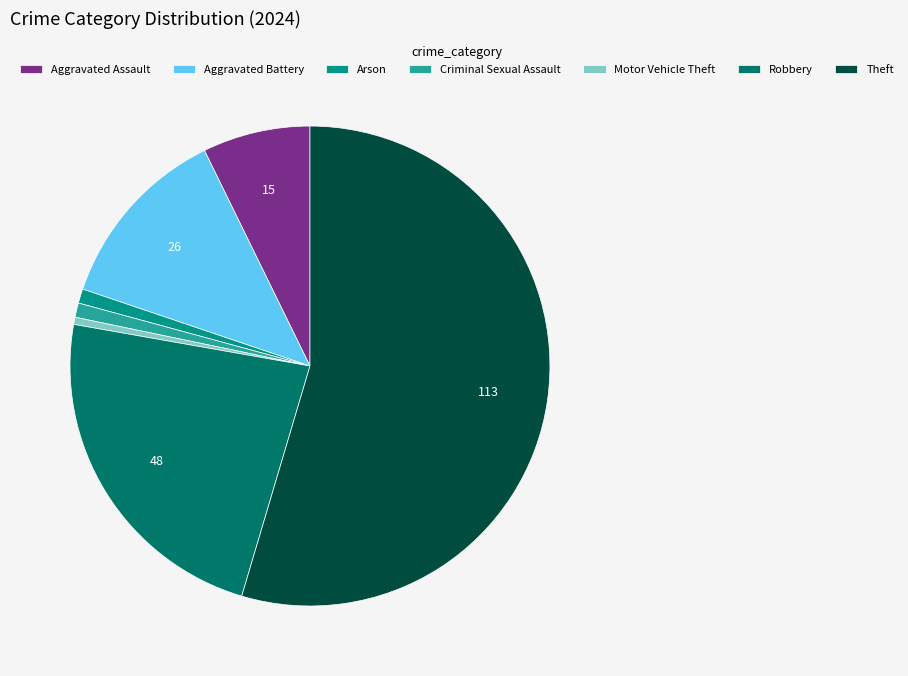

Do Aggravated Battery and Theft together represent more than half of the pie?

Yes